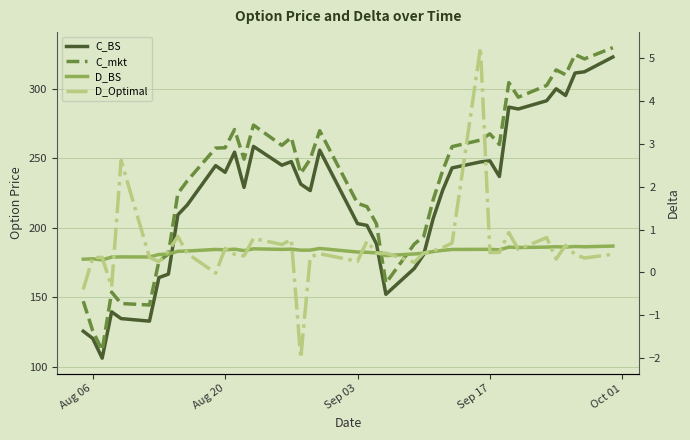

Reading left to right, what are all the values shown in this chart?

C_BS: 125.6	120.4	106.2	139.6	134.7	132.9	164.2	166.7	209.4	216.5	244.8	240.0	254.5	229.1	258.6	245.1	247.7	231.5	226.9	255.9	203.1	201.8	188.5	152.2	170.8	180.9	206.7	227.0	243.2	247.5	248.3	237.0	286.9	285.6	291.5	300.1	295.3	311.5	312.4	323.0
C_mkt: 147.2	125.9	111.8	153.8	145.6	144.5	176.1	181.2	224.8	233.8	257.4	257.6	270.8	249.4	274.0	259.4	265.1	239.2	249.5	269.9	217.7	215.3	202.9	160.2	188.3	193.9	220.2	241.2	258.5	263.2	267.7	260.1	304.6	294.1	302.6	313.7	310.3	324.8	321.6	329.8
D_BS: 0.3	0.3	0.3	0.4	0.4	0.4	0.4	0.4	0.5	0.5	0.5	0.5	0.5	0.5	0.6	0.5	0.5	0.5	0.5	0.6	0.5	0.5	0.5	0.4	0.4	0.4	0.5	0.5	0.5	0.5	0.5	0.5	0.6	0.6	0.6	0.6	0.6	0.6	0.6	0.6
D_Optimal: -0.4	0.3	0.4	-0.3	2.6	0.4	0.3	0.5	0.8	0.4	-0.0	0.6	0.4	0.4	0.8	0.7	0.8	-2.0	0.4	0.4	0.3	0.7	0.4	0.5	0.2	0.5	0.5	0.6	0.7	5.2	0.5	0.5	0.9	0.5	0.8	0.3	0.6	0.4	0.3	0.4